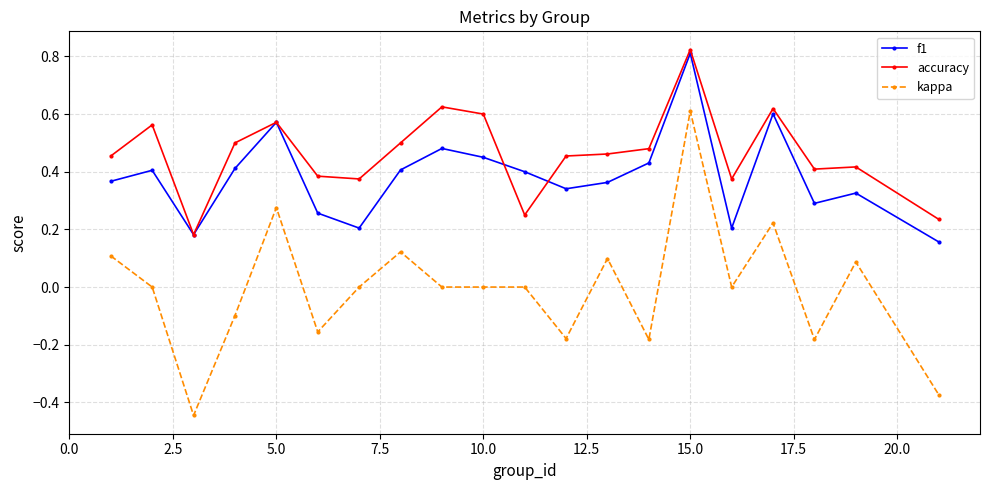

At how many categories does at least one series exceed 0?

20